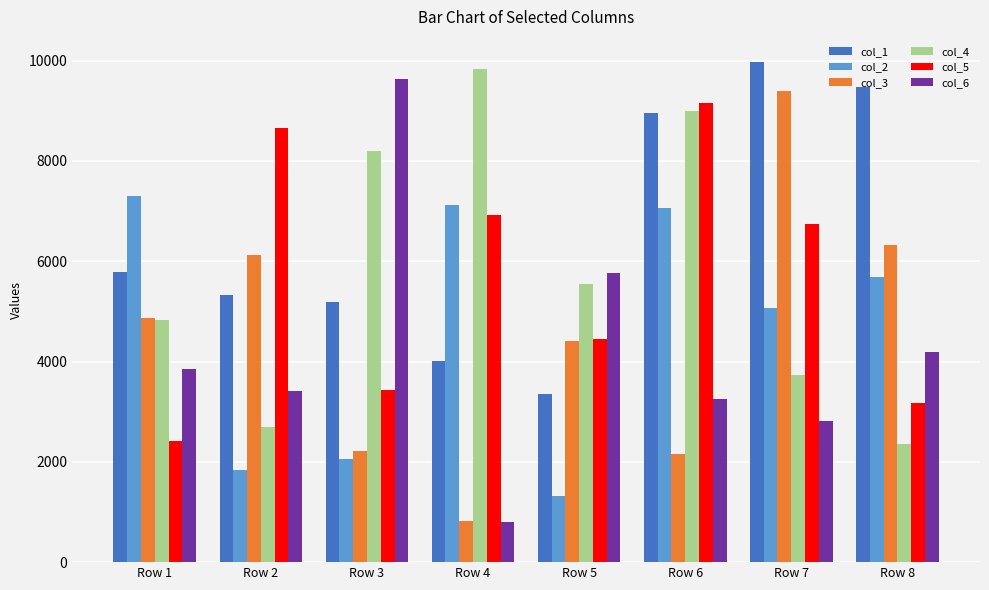

What is the difference between the highest and lowest values at Row 8?

7121